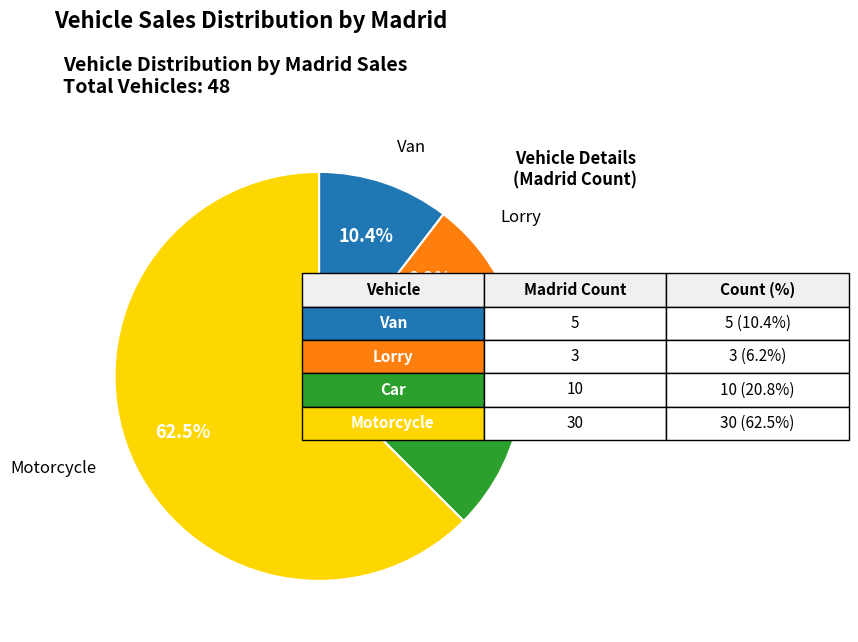

Is there a majority slice in this chart?

Yes